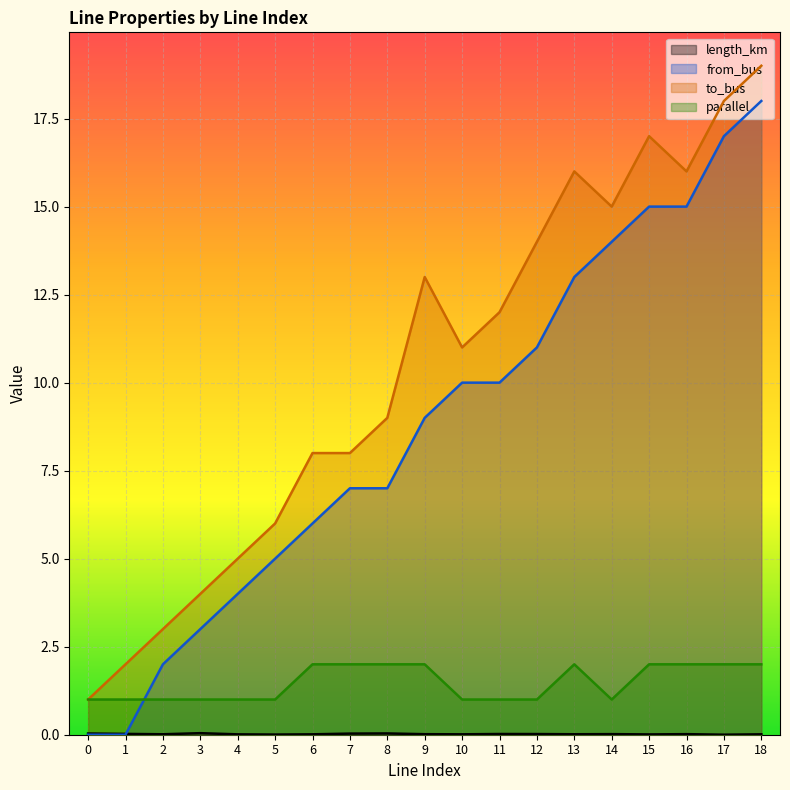

Reading right to left, what are all the values shown in this chart?

length_km: 0.0	0.0	0.0	0.0	0.0	0.0	0.0	0.0	0.0	0.0	0.0	0.0	0.0	0.0	0.0	0.0	0.0	0.0	0.0
from_bus: 18.0	17.0	15.0	15.0	14.0	13.0	11.0	10.0	10.0	9.0	7.0	7.0	6.0	5.0	4.0	3.0	2.0	0.0	0.0
to_bus: 19.0	18.0	16.0	17.0	15.0	16.0	14.0	12.0	11.0	13.0	9.0	8.0	8.0	6.0	5.0	4.0	3.0	2.0	1.0
parallel: 2.0	2.0	2.0	2.0	1.0	2.0	1.0	1.0	1.0	2.0	2.0	2.0	2.0	1.0	1.0	1.0	1.0	1.0	1.0